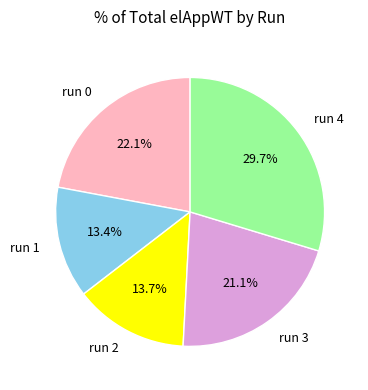

To the nearest percent, what portion does run 1 represent?

13%